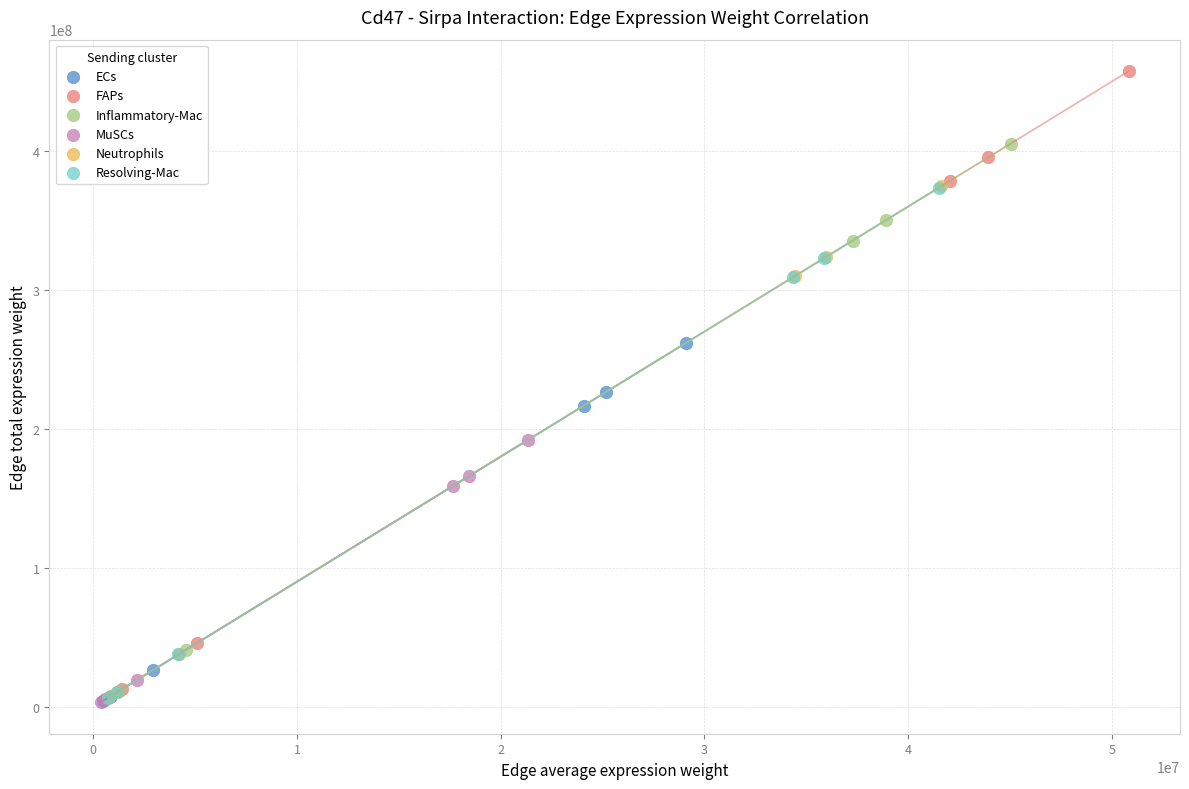

Which series has the largest Y range (max minus min)?

FAPs